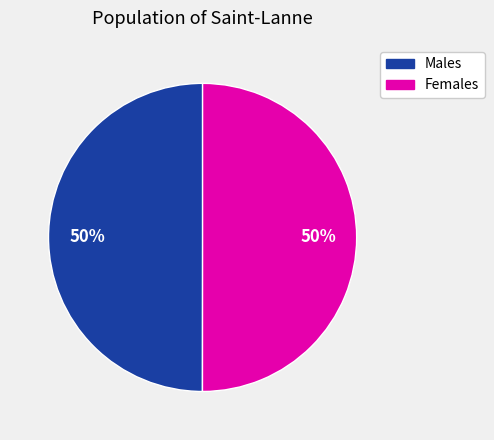

To the nearest percent, what is the average slice percentage?

50%